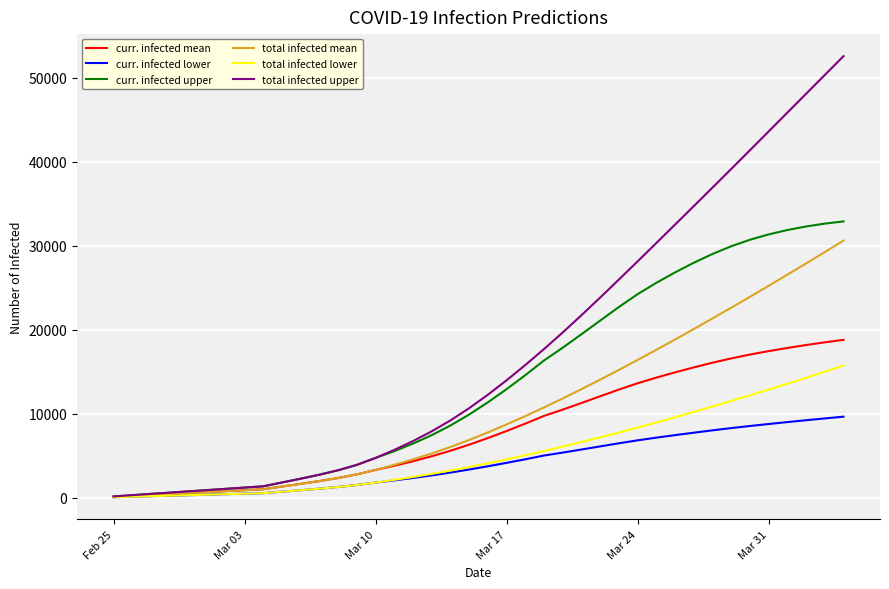

Does the chart have visible grid lines?

Yes